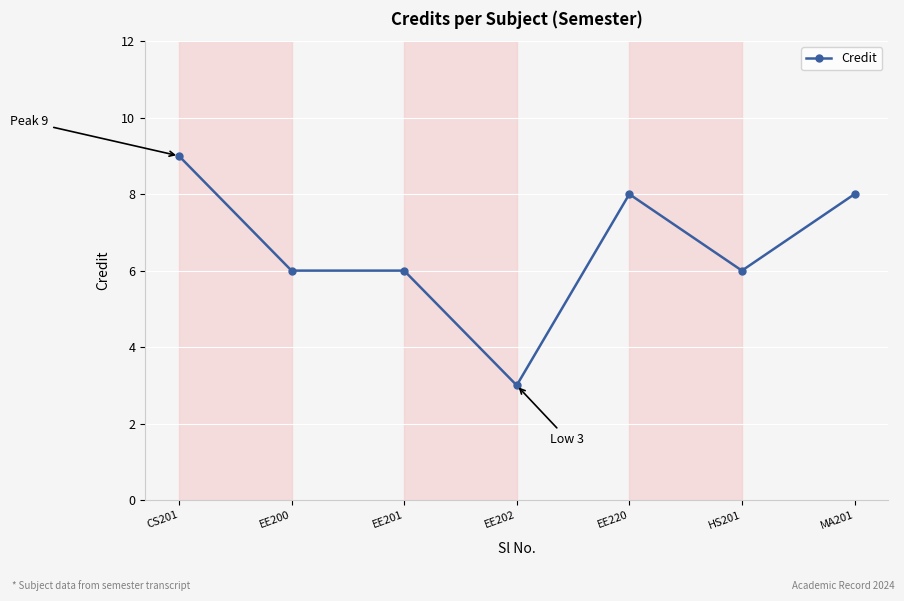

What is the sum of all values?

46